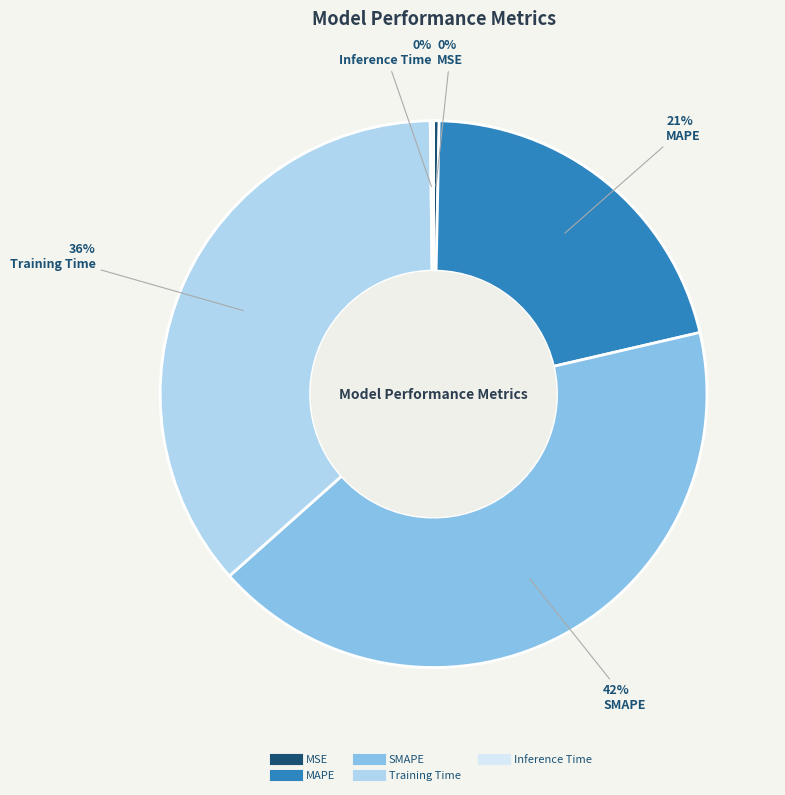

The Training Time slice represents 43% of the pie. True or false?

False